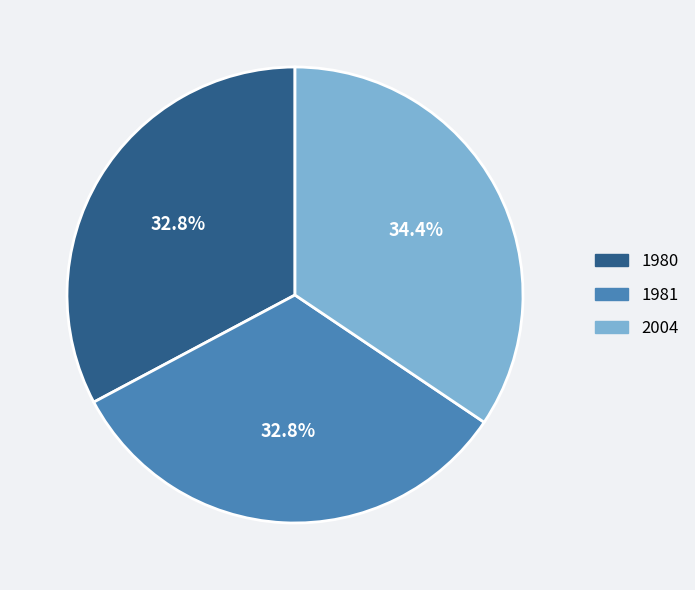

What percentage is the 1981 slice, to the nearest percent?

33%